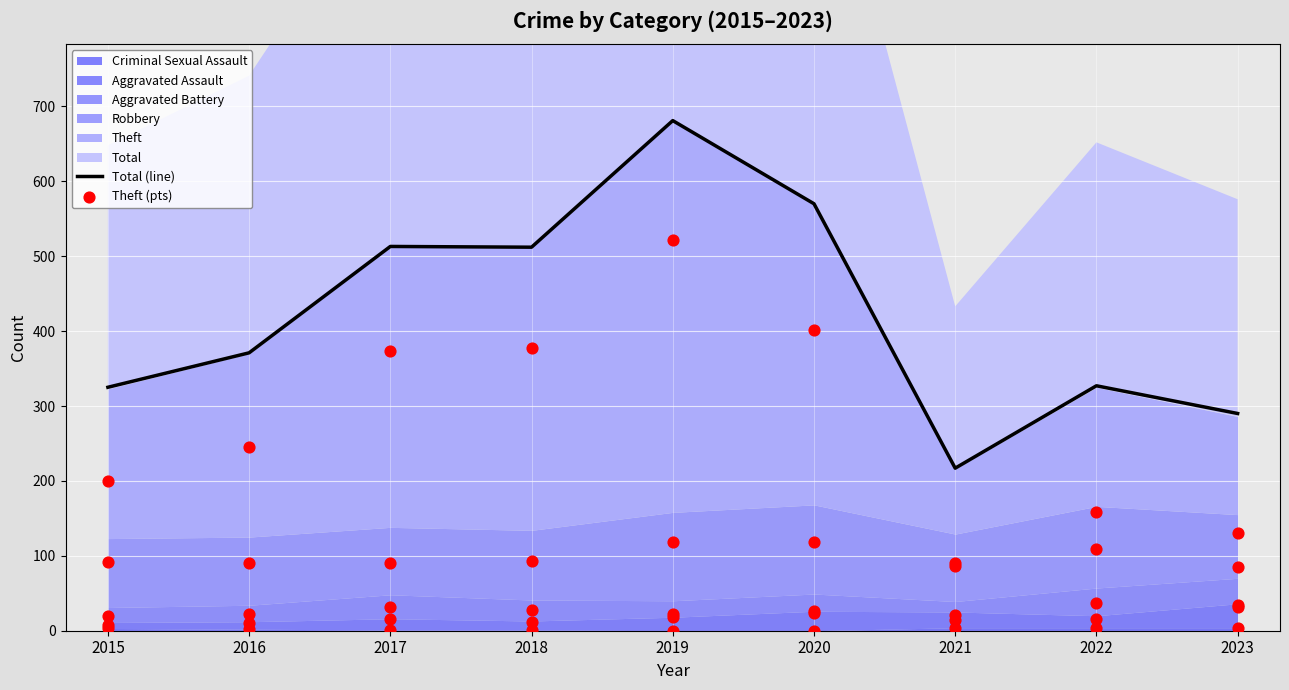

Which series has the largest total across all categories?

Total (line)